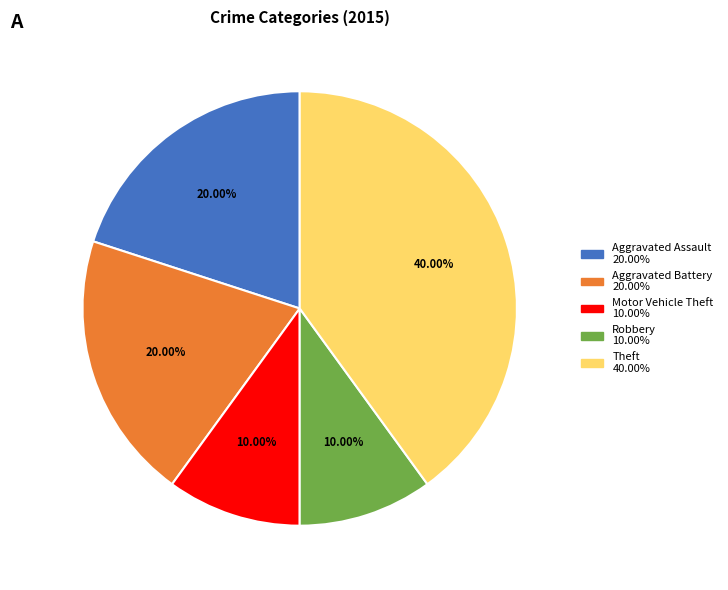

Which category has the biggest portion of the pie?

Theft